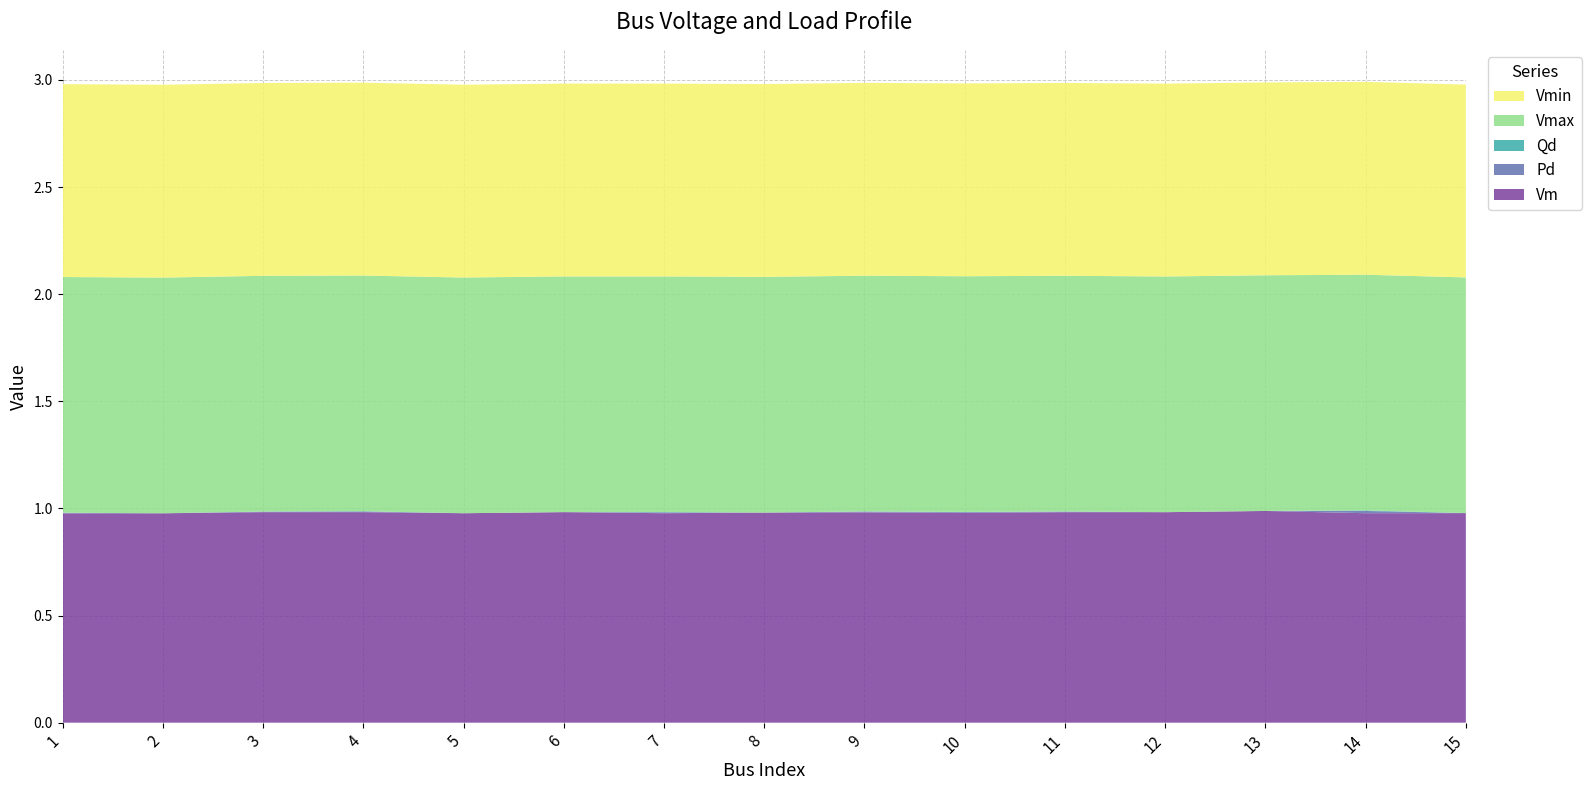

Reading right to left, what are all the values shown in this chart?

Vm: 1.0	1.0	1.0	1.0	1.0	1.0	1.0	1.0	1.0	1.0	1.0	1.0	1.0	1.0	1.0
Pd: 0.0	0.0	0.0	0.0	0.0	0.0	0.0	0.0	0.0	0.0	0.0	0.0	0.0	0.0	0.0
Qd: 0.0	0.0	0.0	0.0	0.0	0.0	0.0	0.0	0.0	0.0	0.0	0.0	0.0	0.0	0.0
Vmax: 1.1	1.1	1.1	1.1	1.1	1.1	1.1	1.1	1.1	1.1	1.1	1.1	1.1	1.1	1.1
Vmin: 0.9	0.9	0.9	0.9	0.9	0.9	0.9	0.9	0.9	0.9	0.9	0.9	0.9	0.9	0.9